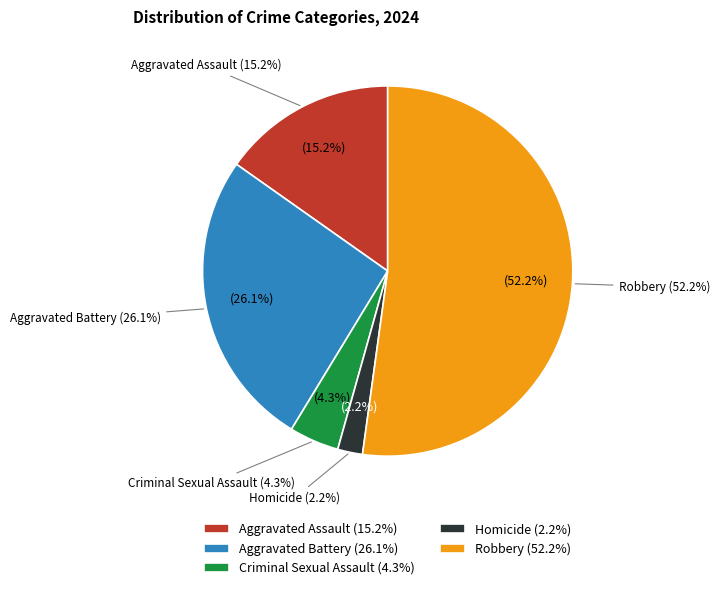

What is the smallest slice in the pie chart?

Homicide